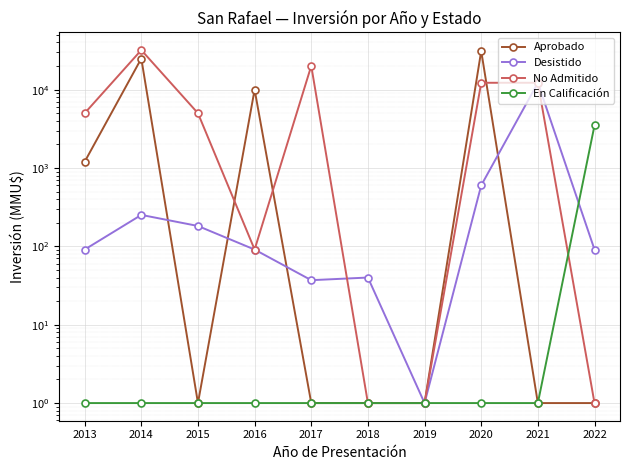

Is this an area chart (filled region under the line)?

No